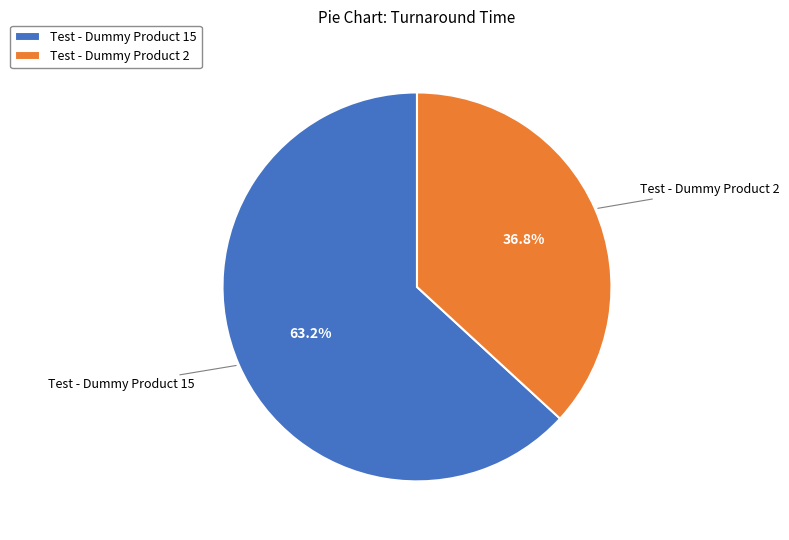

What percentage do Test - Dummy Product 2 and Test - Dummy Product 15 together represent?

100.0%